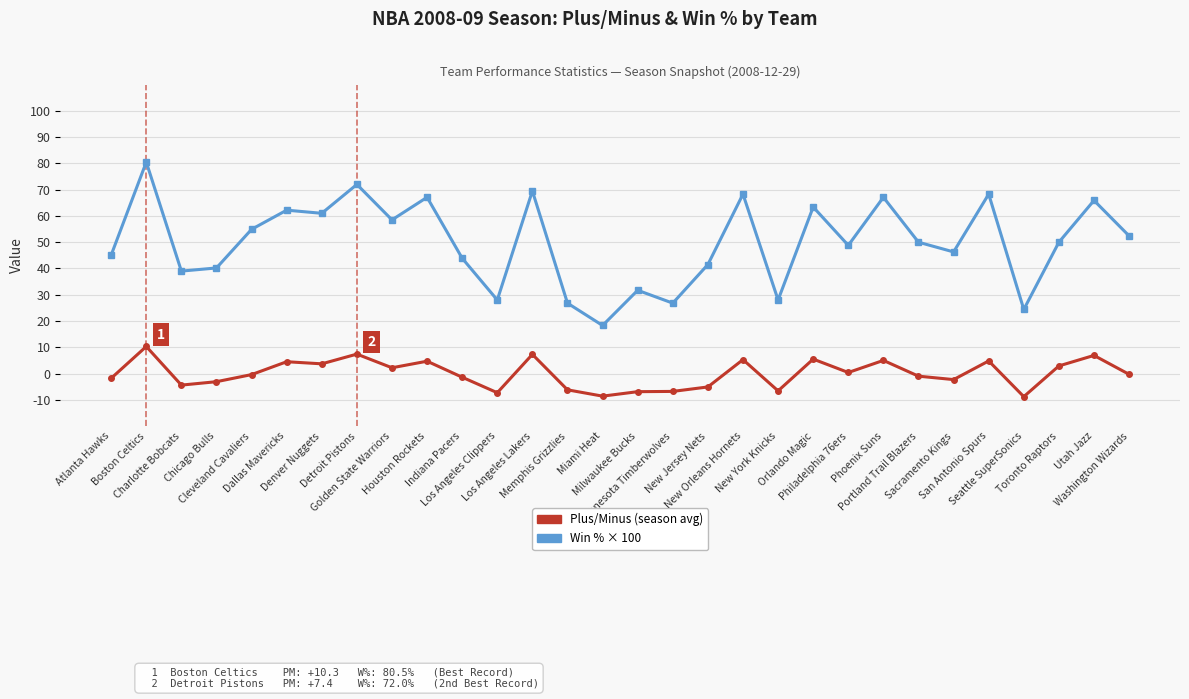

At which category is the sum across all series the highest?

Boston Celtics